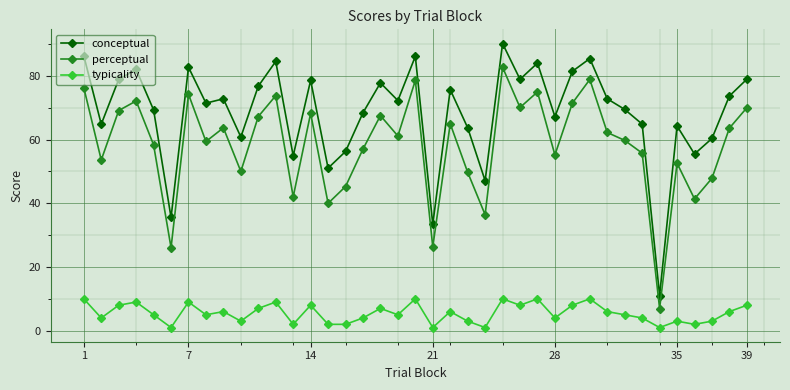

Does the chart have visible grid lines?

Yes